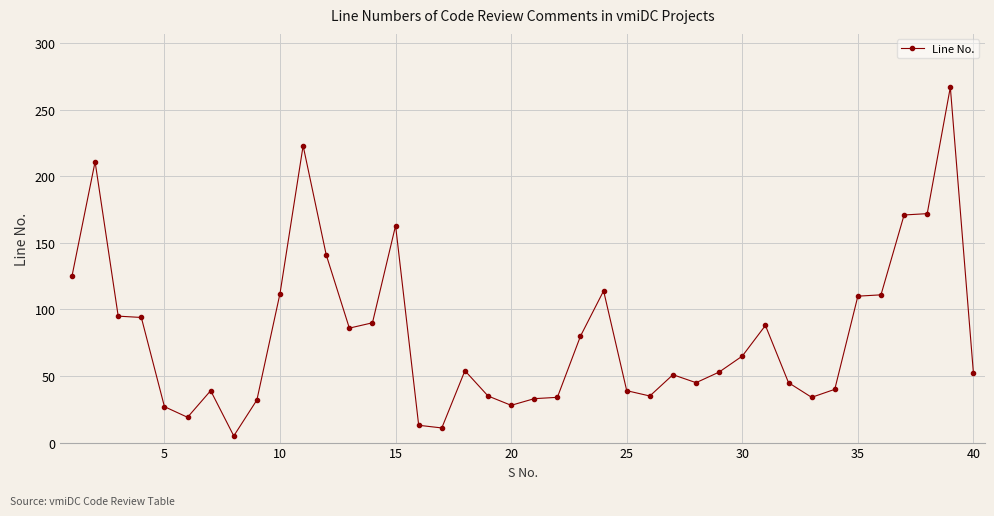

What is the greatest value displayed?

267